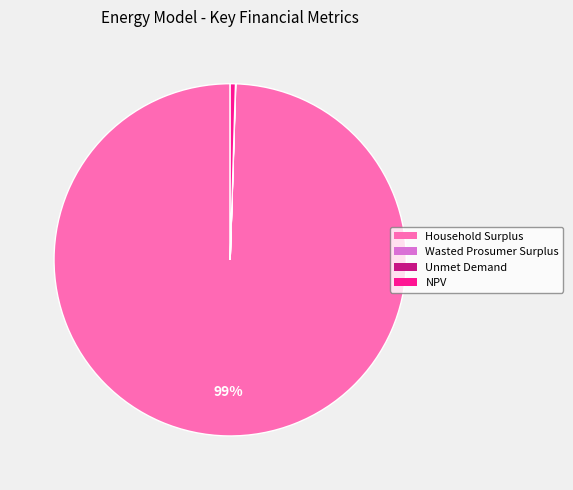

What is the majority slice?

Household Surplus